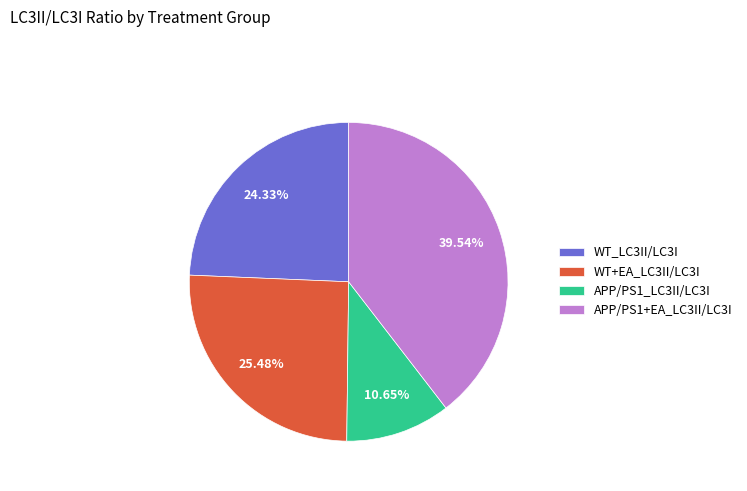

Rank the categories by value from lowest to highest.

APP/PS1_LC3II/LC3I, WT_LC3II/LC3I, WT+EA_LC3II/LC3I, APP/PS1+EA_LC3II/LC3I